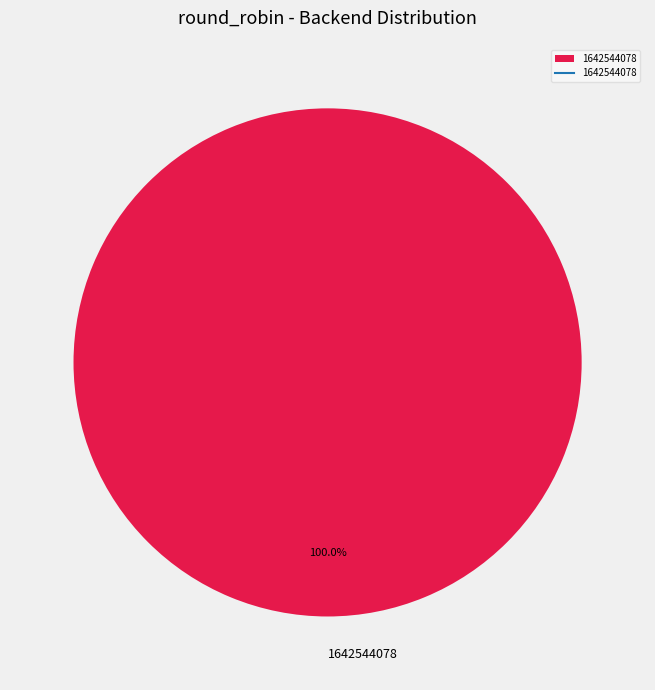

Is it true that 1642544078 is 94% of the pie?

False